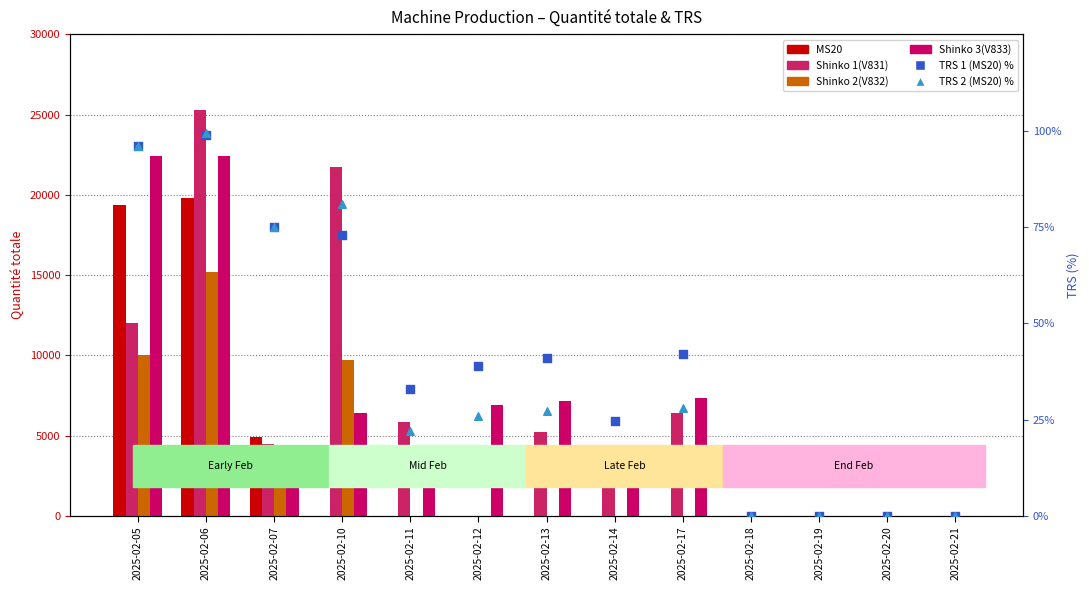

Which series reaches the minimum Y coordinate?

MS20